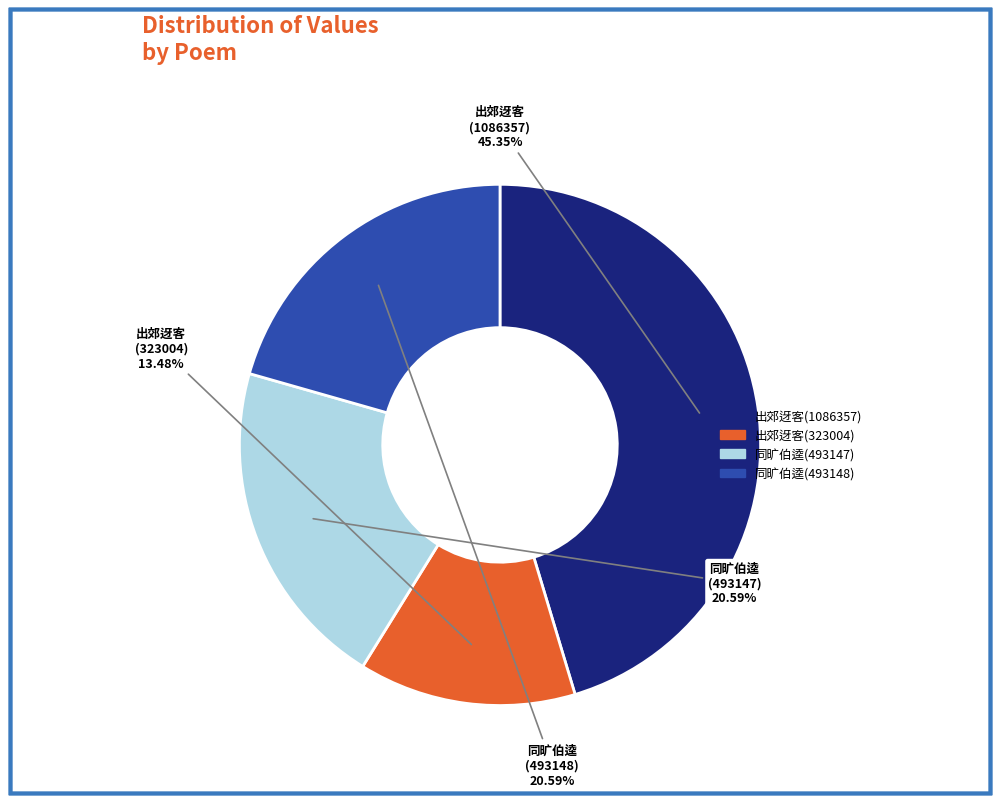

Is there a majority slice in this chart?

No